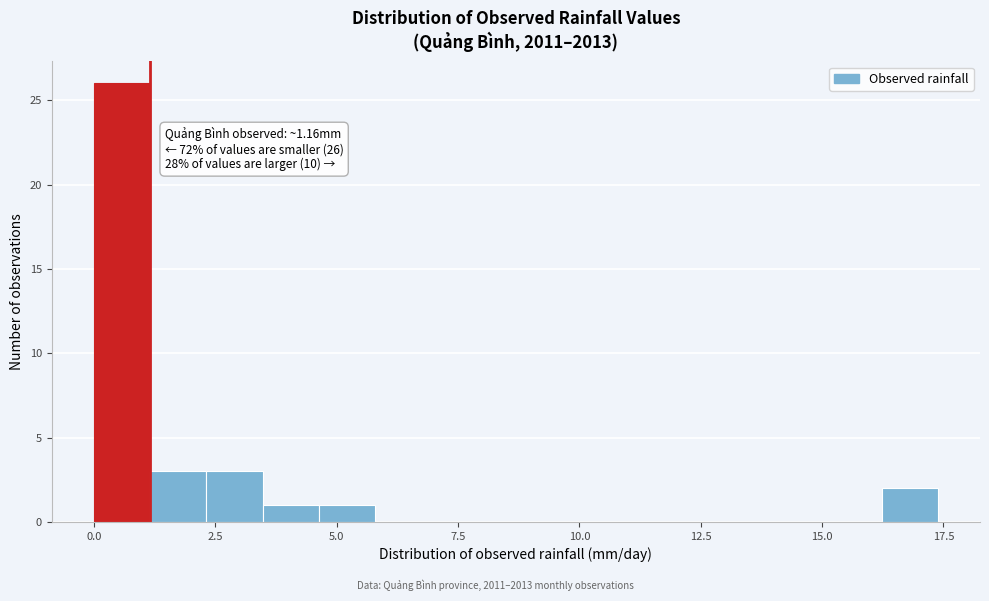

Read against the x-axis, roughly where is the centre of the tallest bar?

0.5